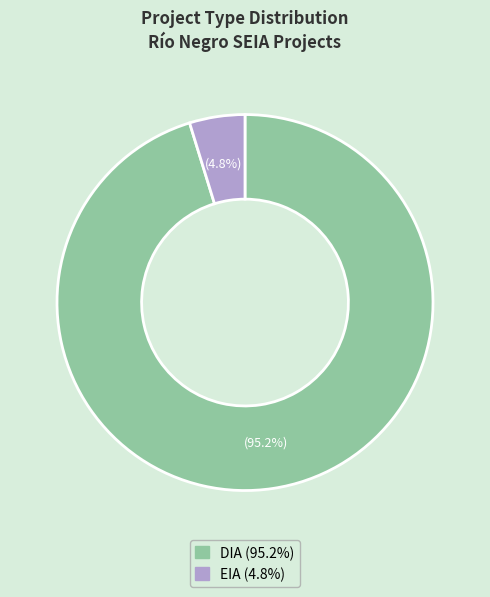

Is there a majority slice in this chart?

Yes